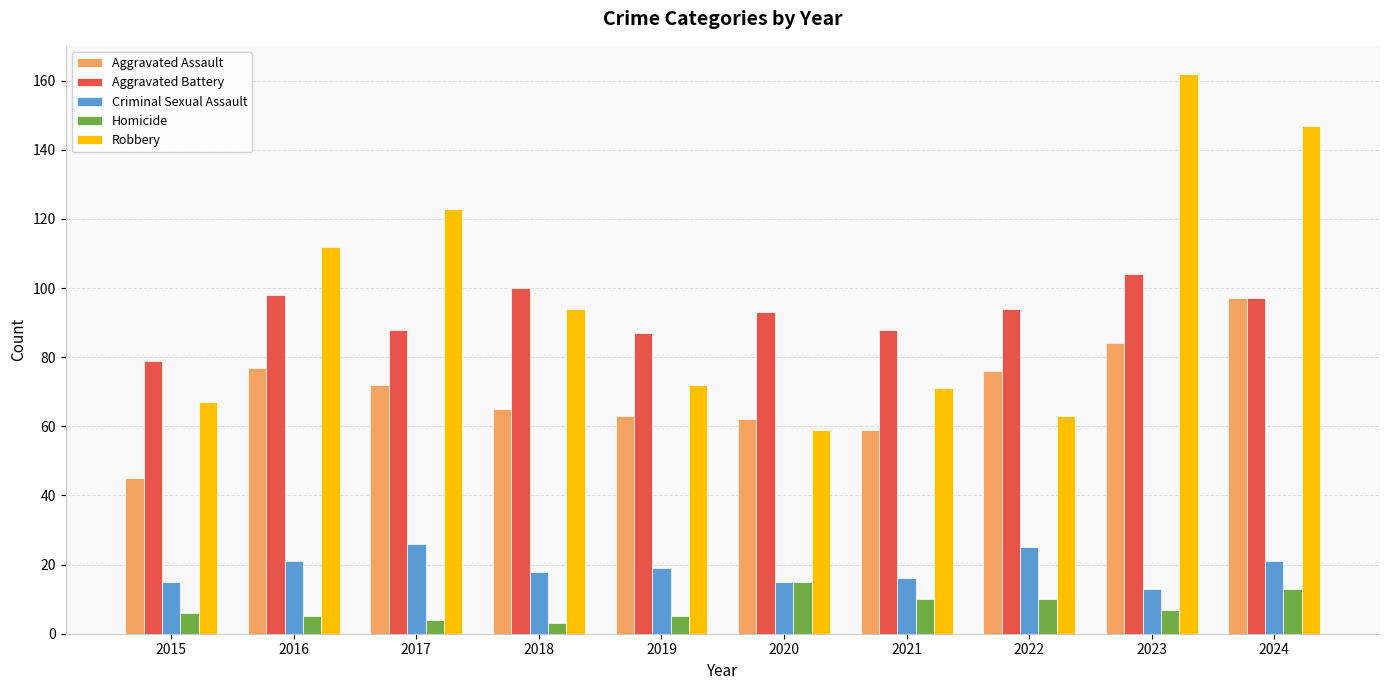

Read the Robbery value at 2024, to the nearest 10.

150